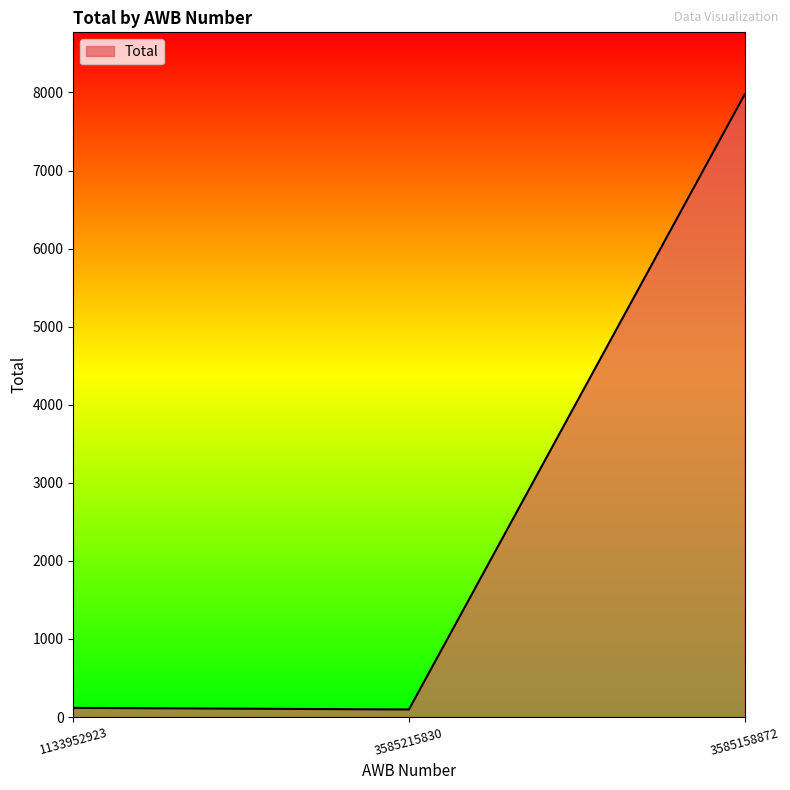

What is the greatest value displayed?

7973.0